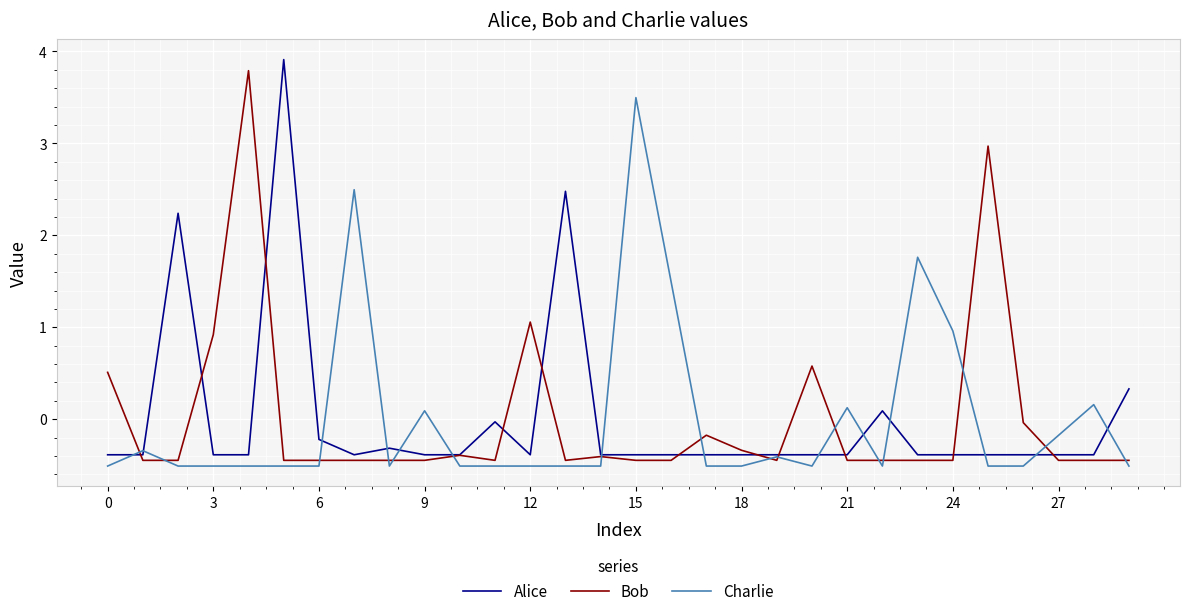

True or false: Charlie has more than 1 points higher than both neighbors.

True